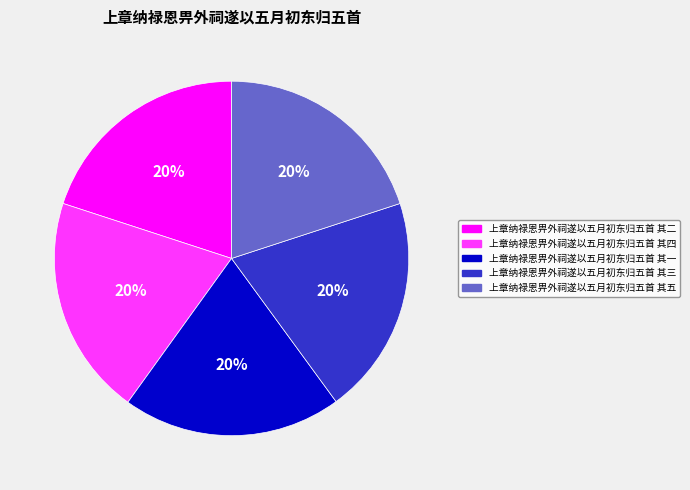

Is there a majority slice in this chart?

No